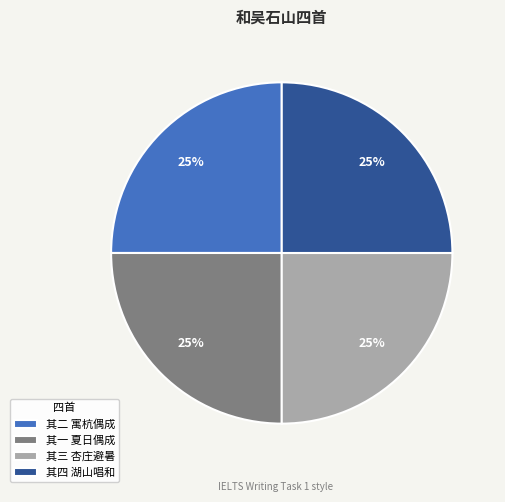

To the nearest percent, what portion does 其三 杏庄避暑 represent?

25%